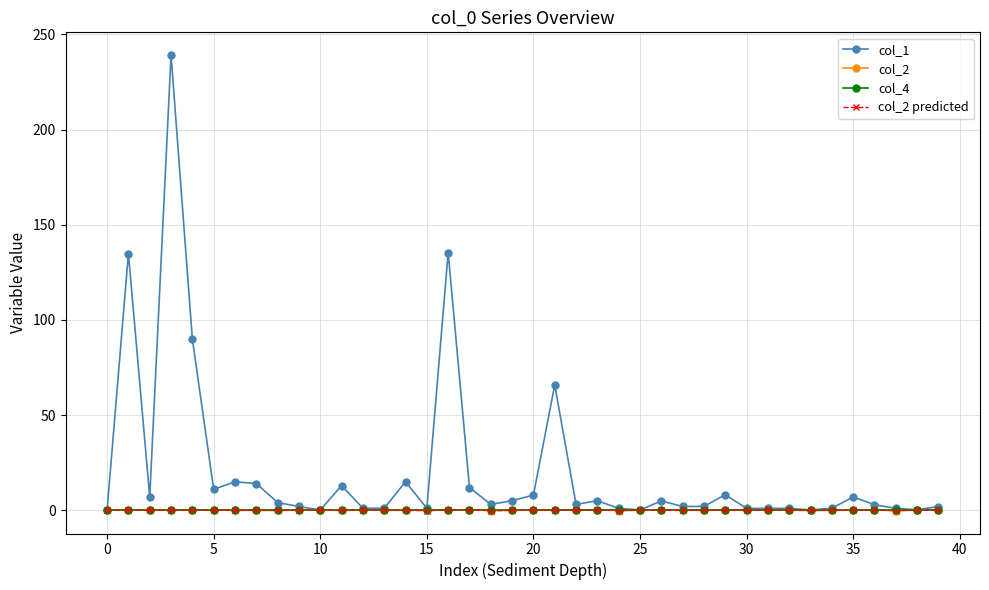

Which series has the widest spread of values?

col_1